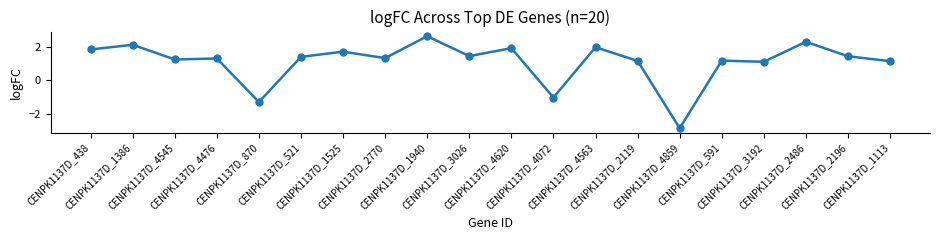

What is the average value?

1.1